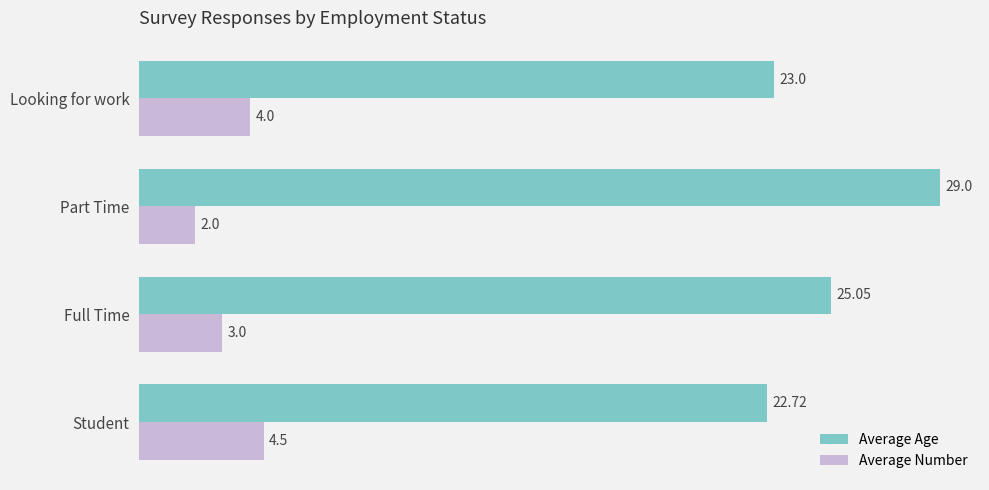

What is the average value of the Average Number series?

3.4